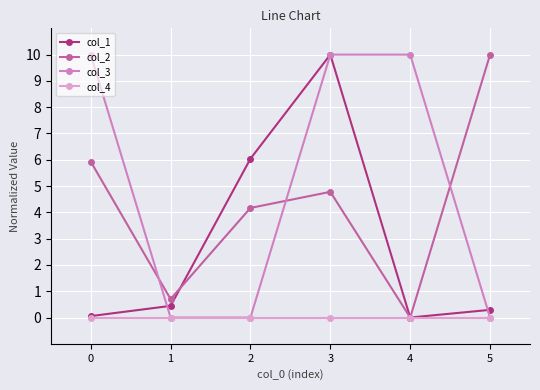

How many values in the col_2 series exceed 4?

4